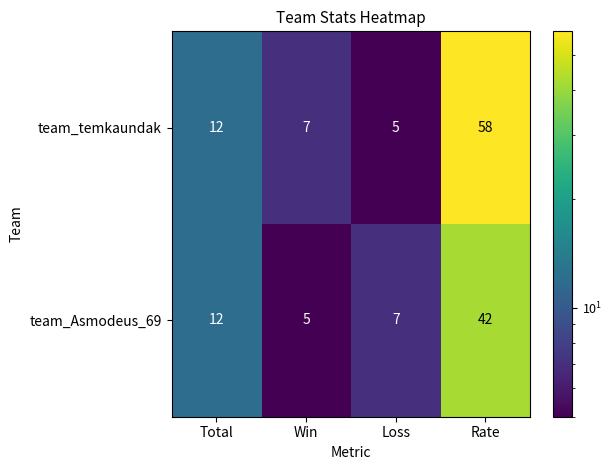

At which label is team_temkaundak closest to 31?

Total